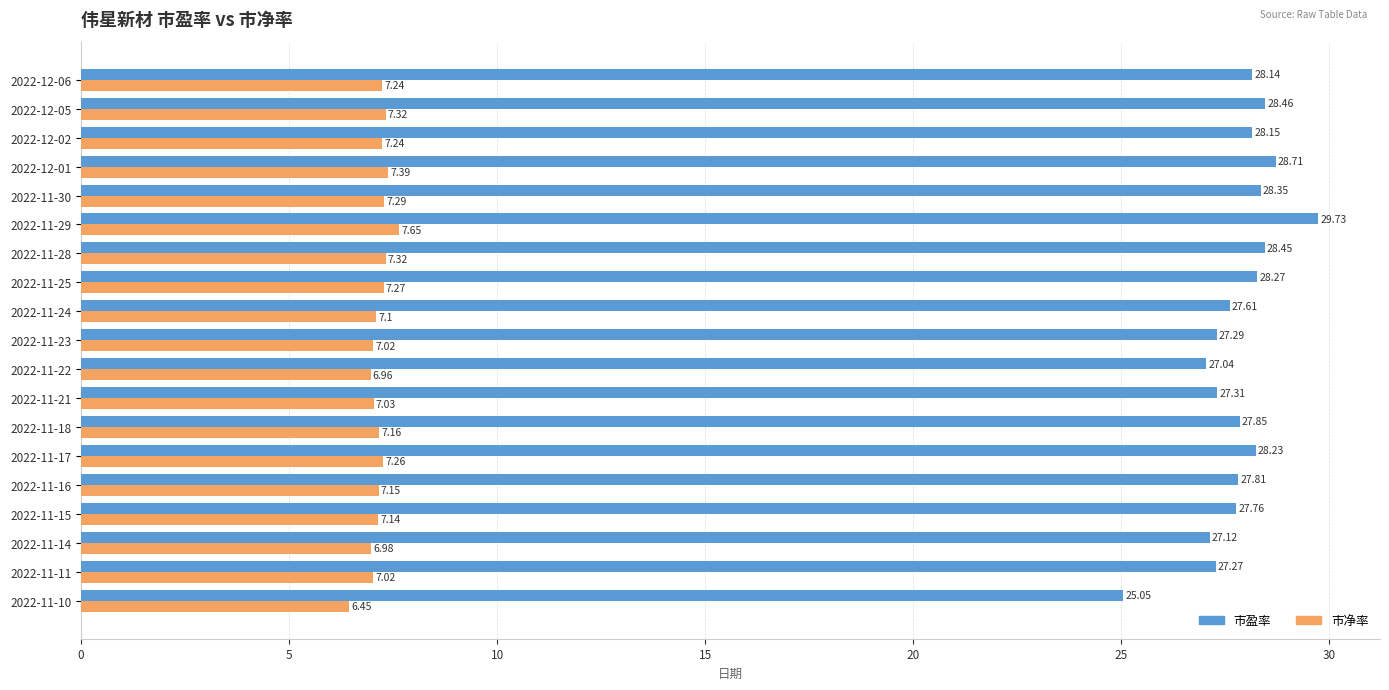

What is the spread (max minus min) of values at 2022-12-02?

20.9